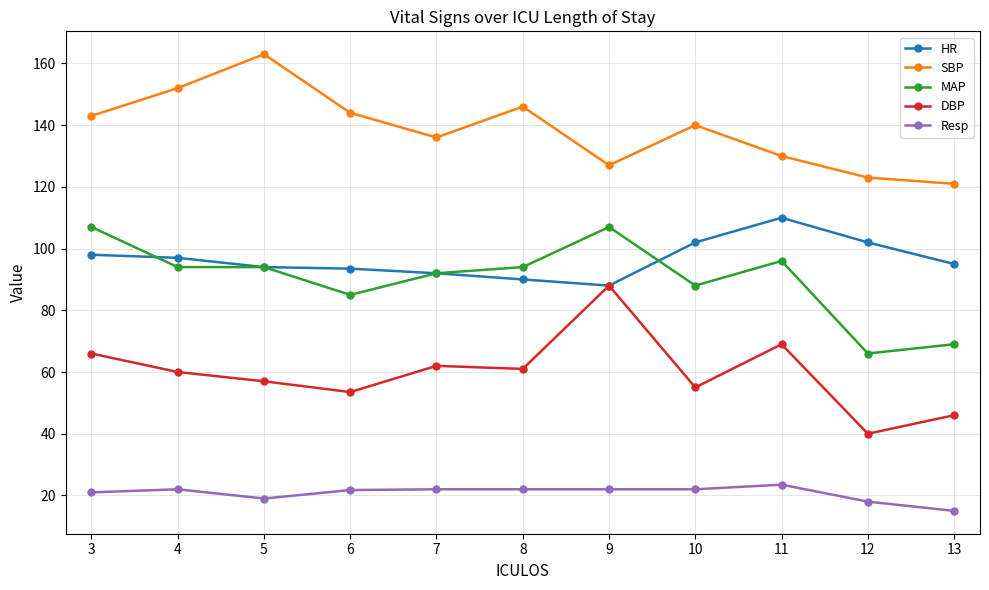

Which category has the lowest value in the Resp series?

13